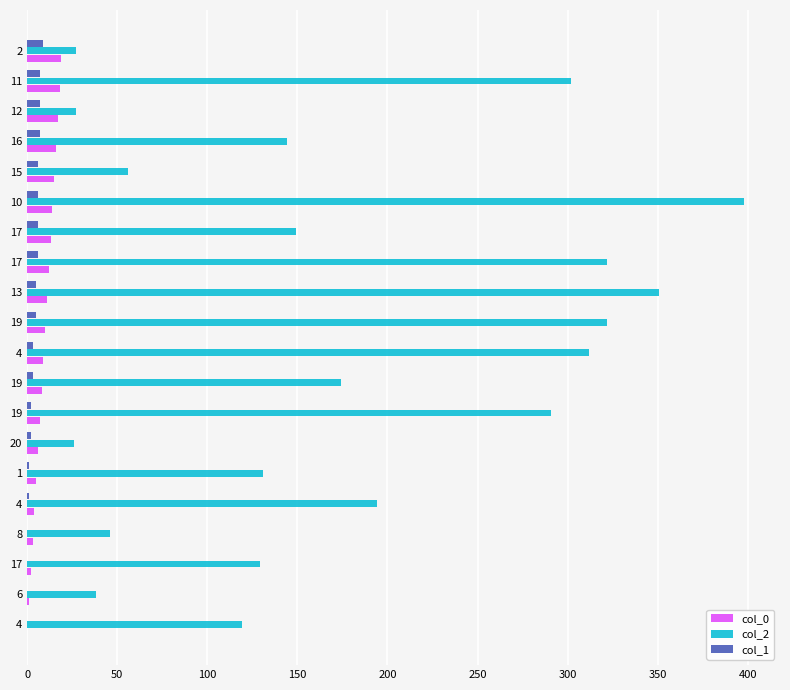

What are all the series names shown in the legend?

col_0, col_2, col_1